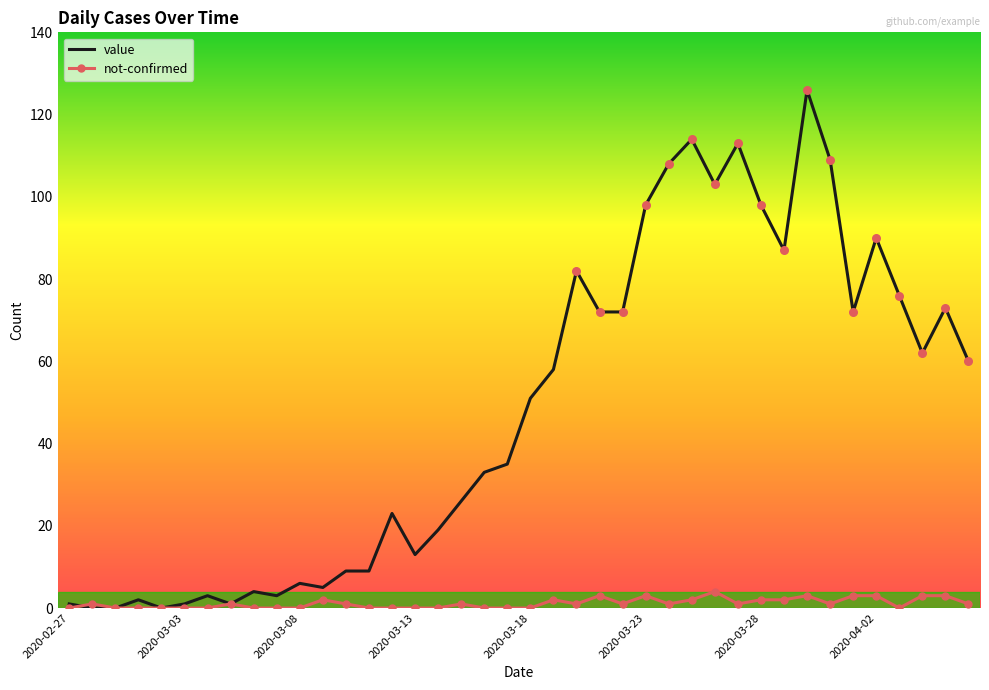

Which series has the largest total across all categories?

value